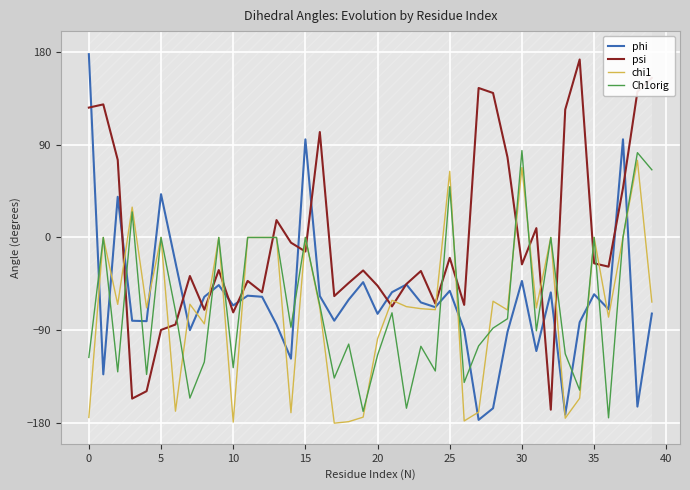

What is the minimum value for Ch1orig?

-174.8